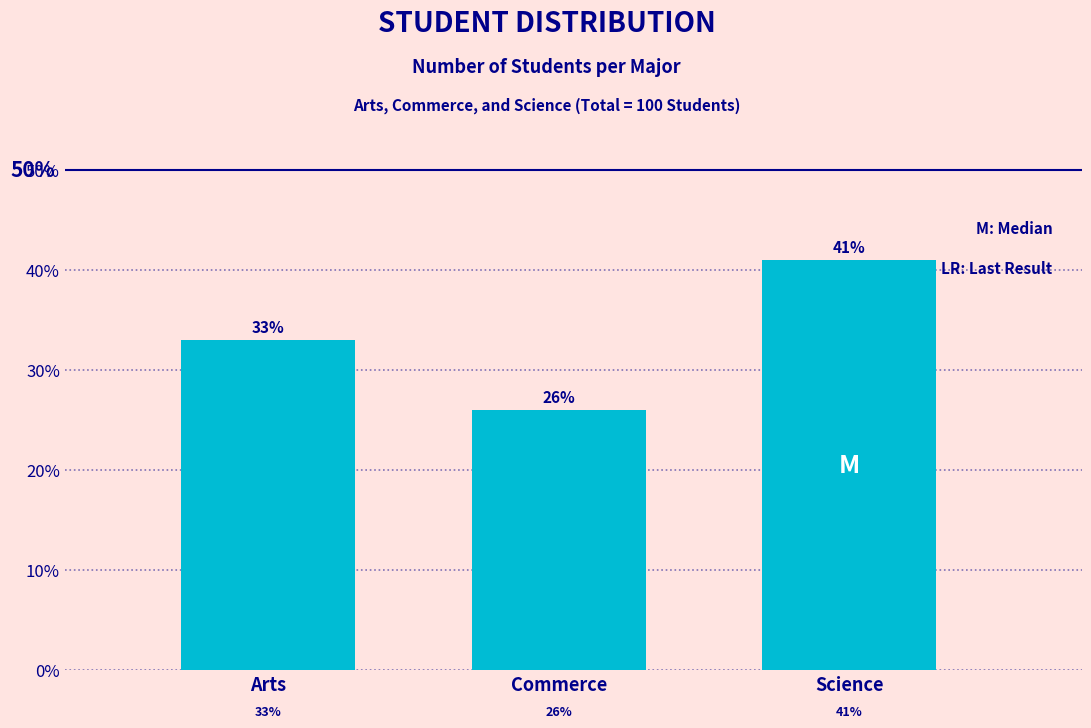

Reading left to right, transcribe all the data shown in this chart.

Arts=33	Commerce=26	Science=41